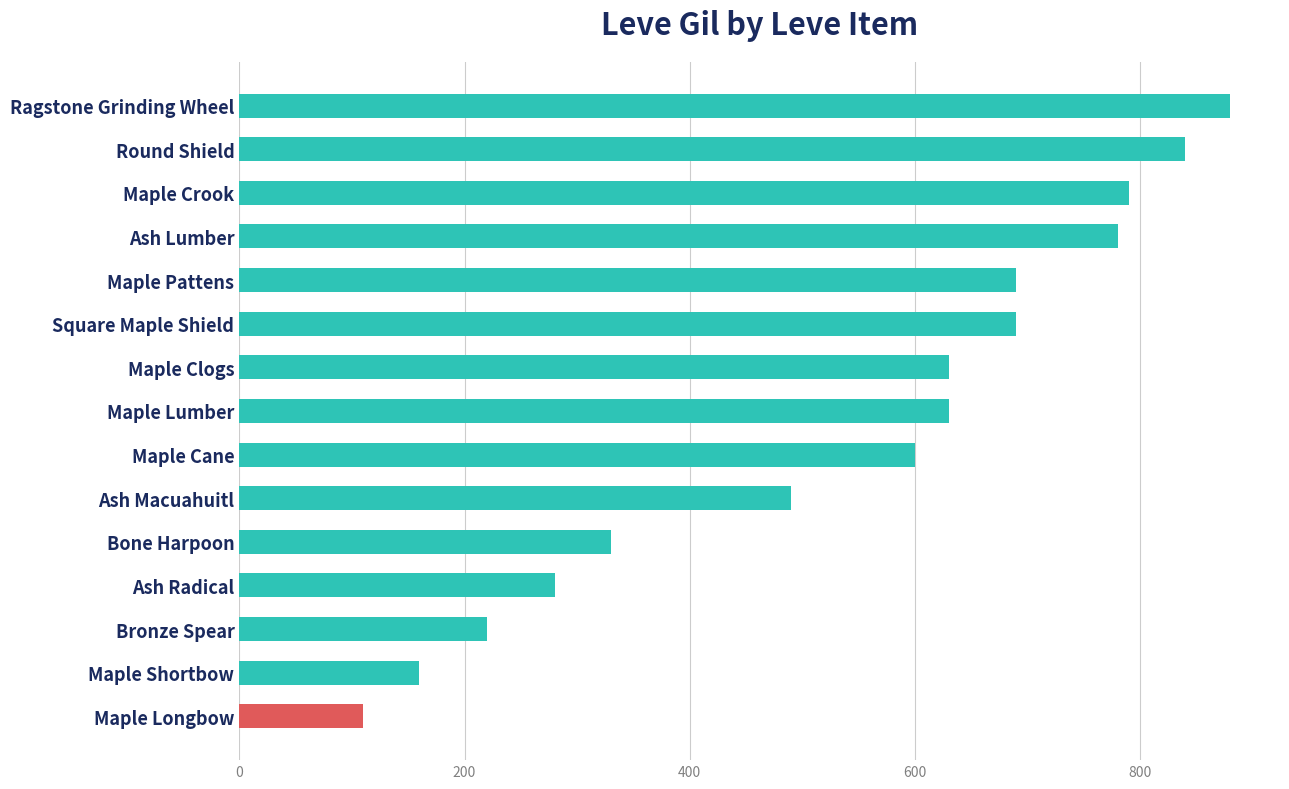

What is the difference between the maximum and minimum values?

770